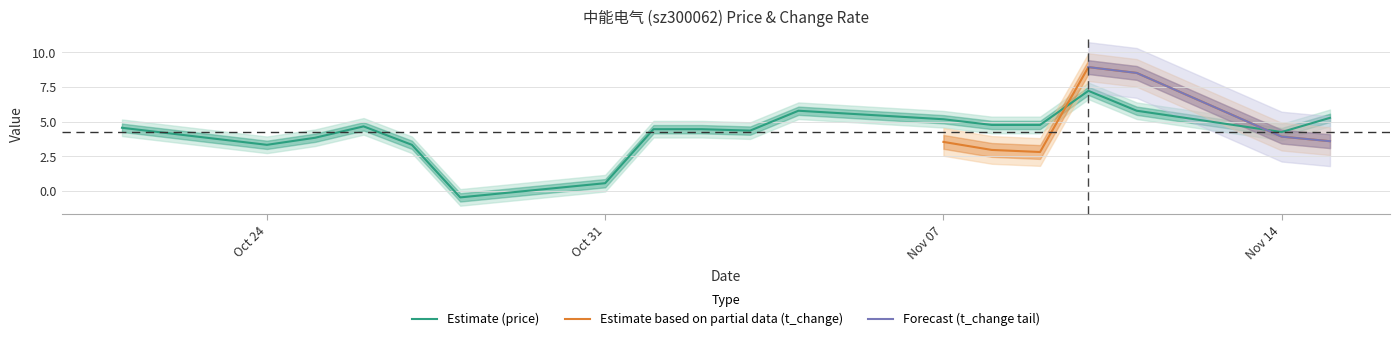

What is the change in value from 2022-10-24 to 2022-11-02?

+1.1